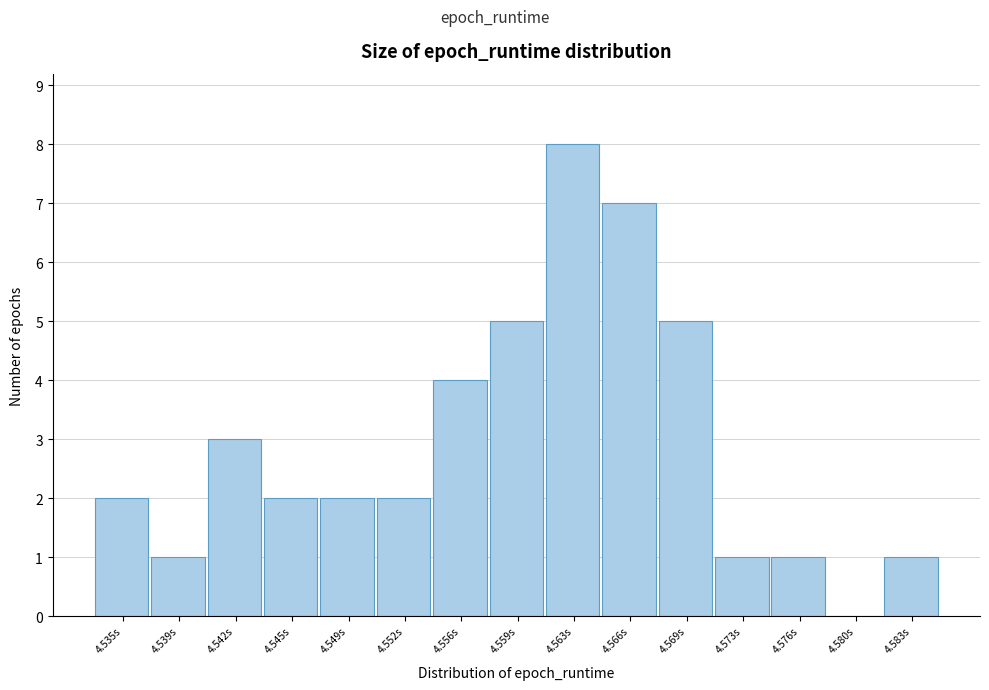

Reading right to left, transcribe all the data shown in this chart.

4.583s=1	4.580s=0	4.576s=1	4.573s=1	4.569s=5	4.566s=7	4.563s=8	4.559s=5	4.556s=4	4.552s=2	4.549s=2	4.545s=2	4.542s=3	4.539s=1	4.535s=2